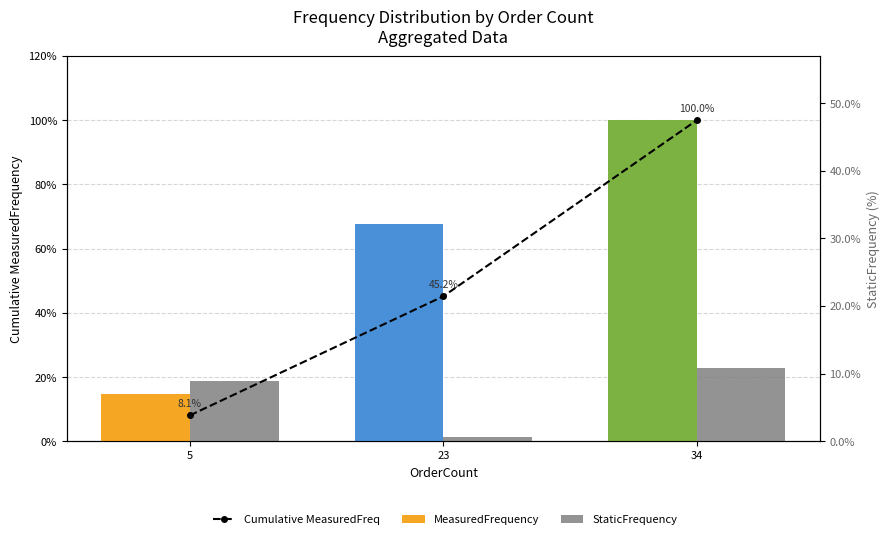

Are the bars horizontal?

No